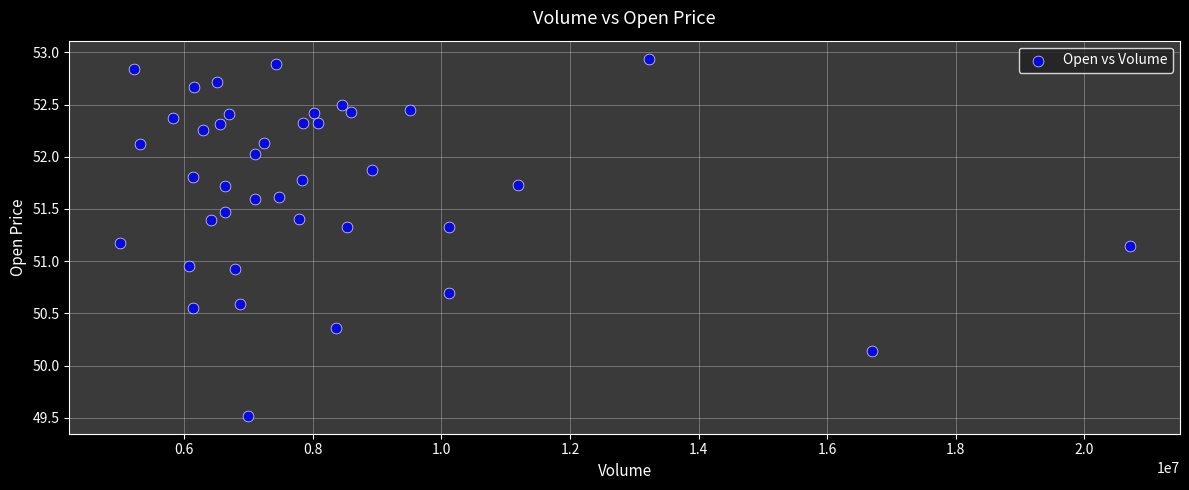

What is the range of Y values (max minus min)?

3.4